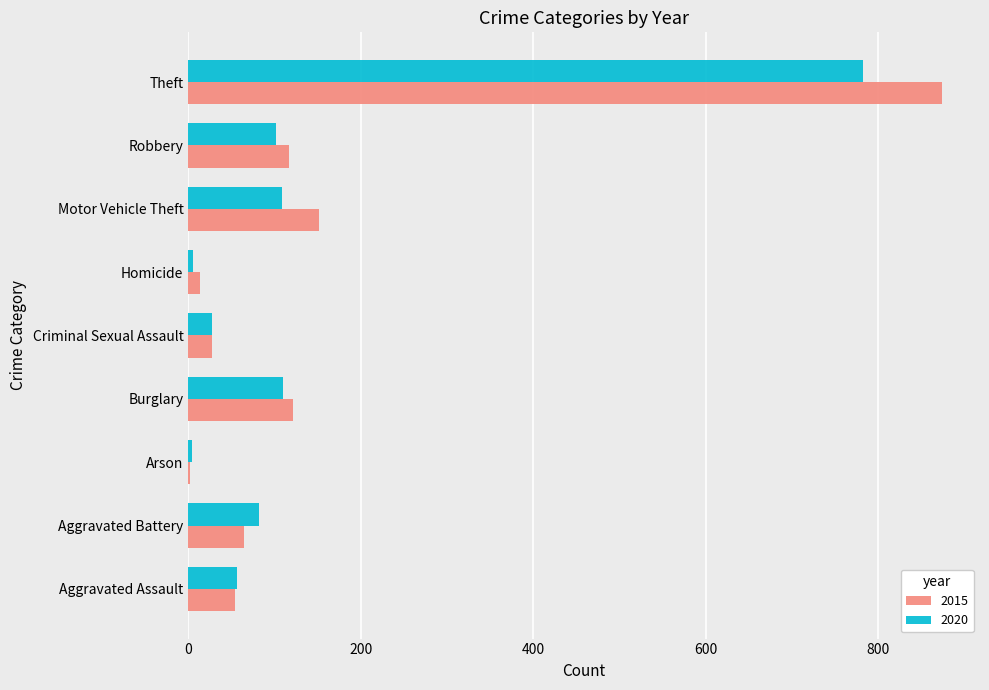

Where is 2015 nearest to the value 438?

Motor Vehicle Theft